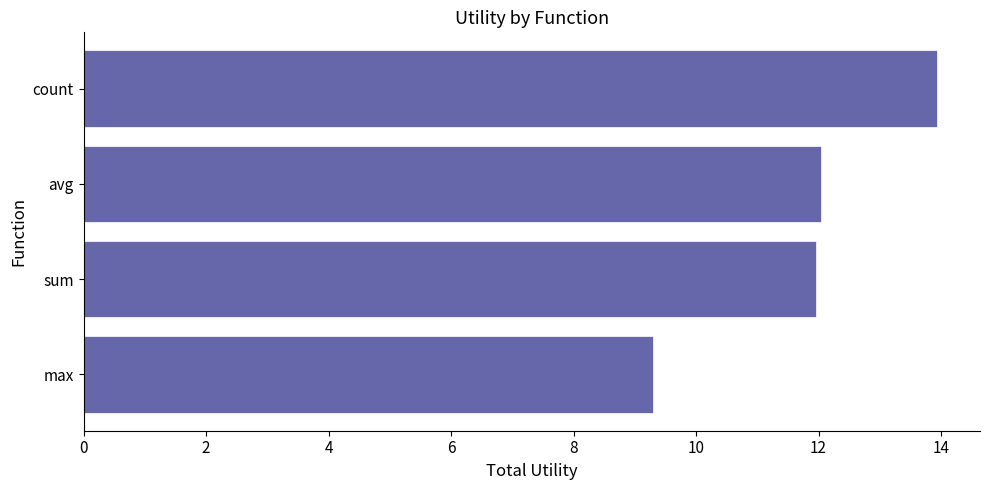

Which has a higher value, sum or max?

sum